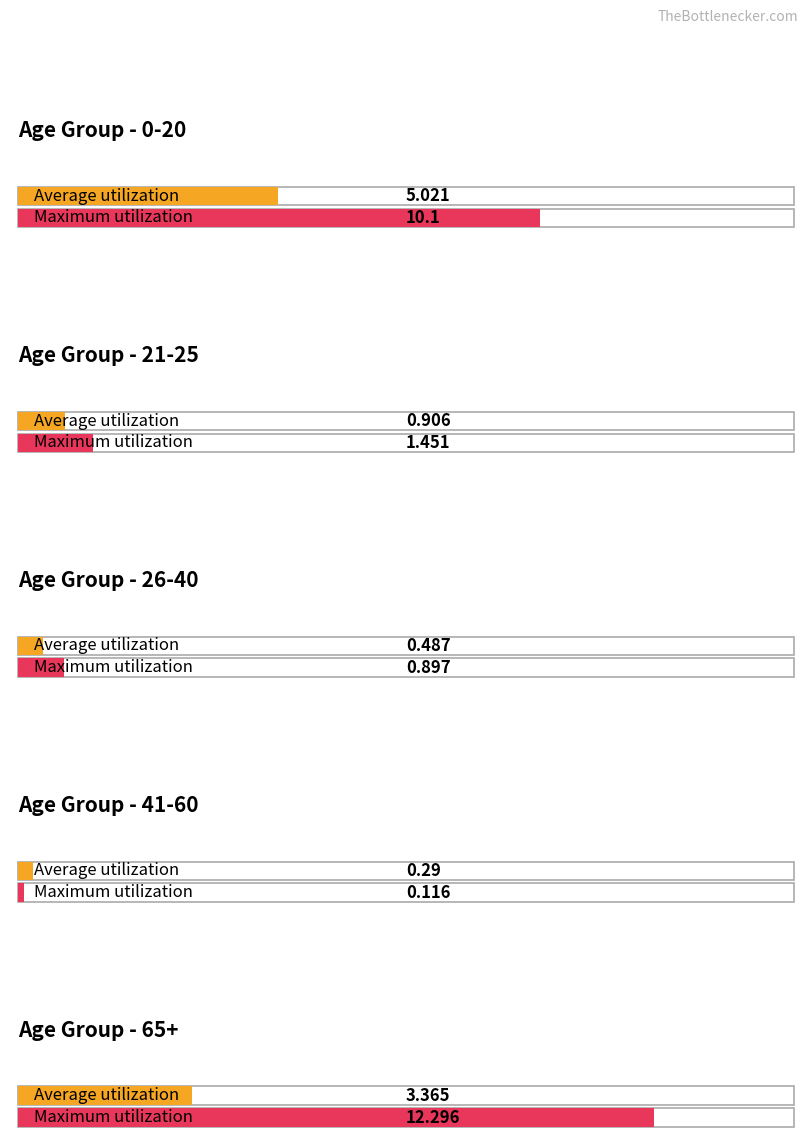

List the series in order of their peak value, lowest first.

Average utilization, Maximum utilization